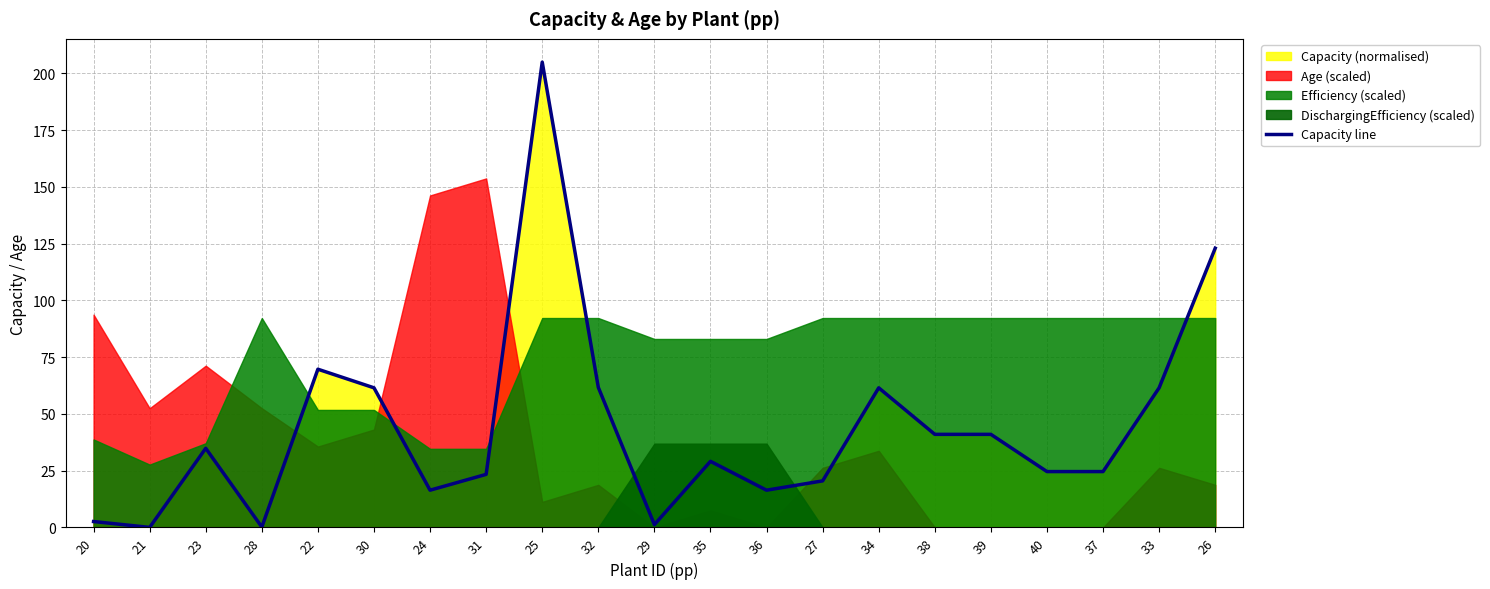

Which label corresponds to the largest value in the chart?

25